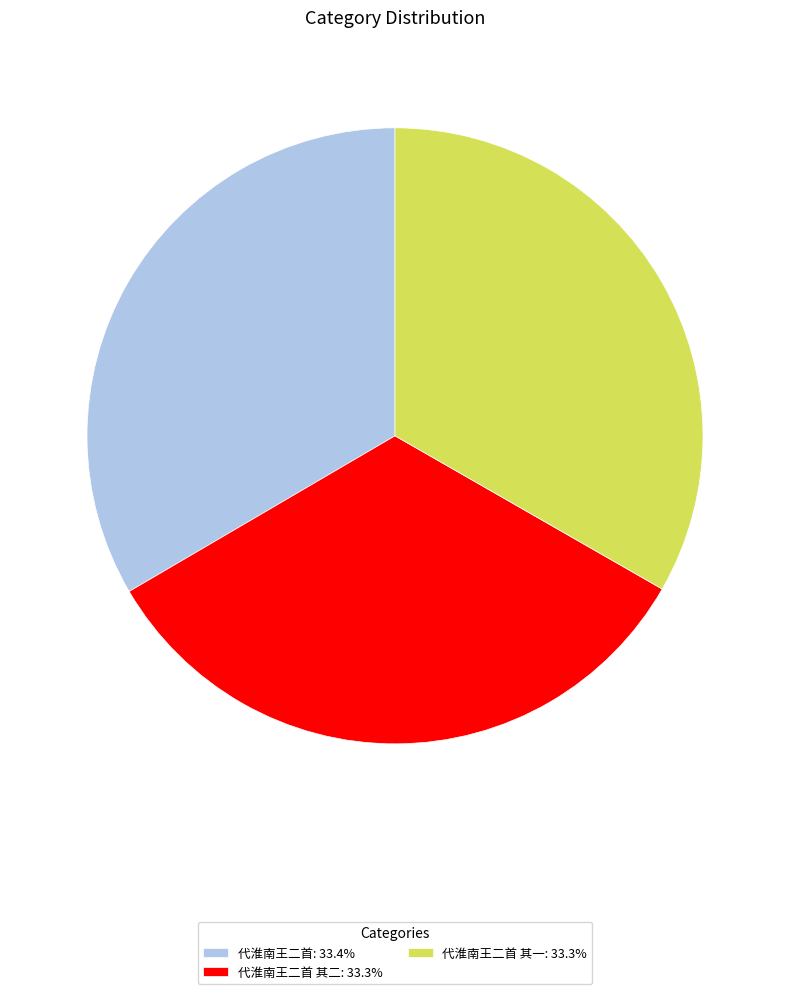

How many segments does this pie chart have?

3